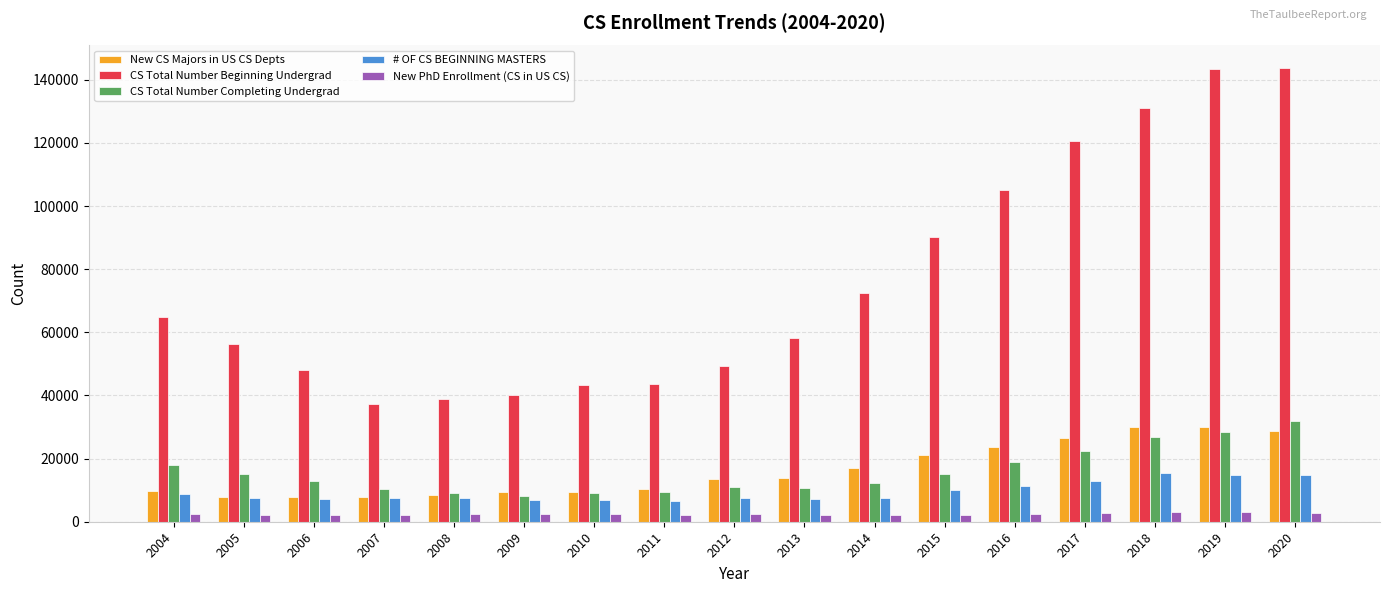

Is it true that New PhD Enrollment (CS in US CS) equals 2382 at 2009?

True